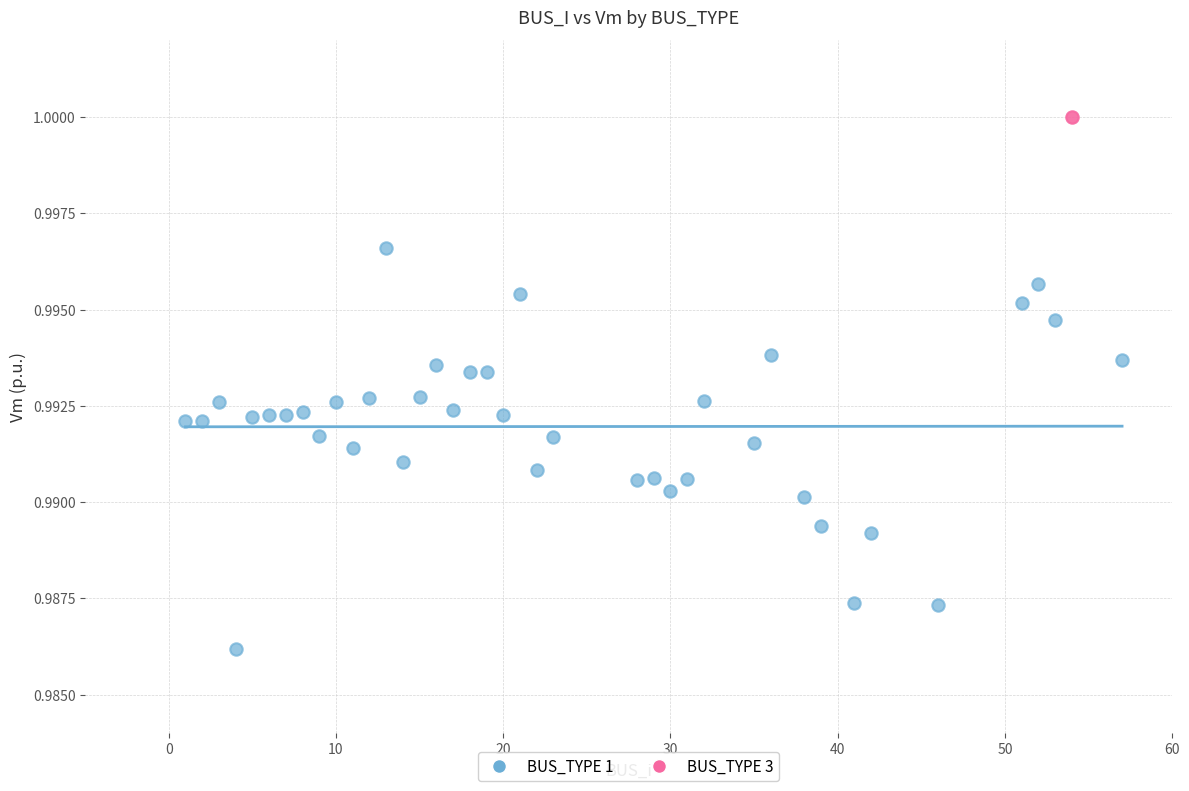

What are all the series names shown in the legend?

BUS_TYPE 1, BUS_TYPE 3